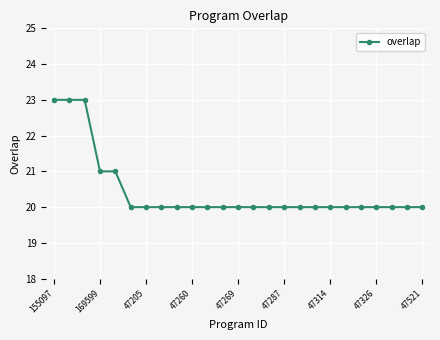

What is the difference between the second highest and minimum values?

3